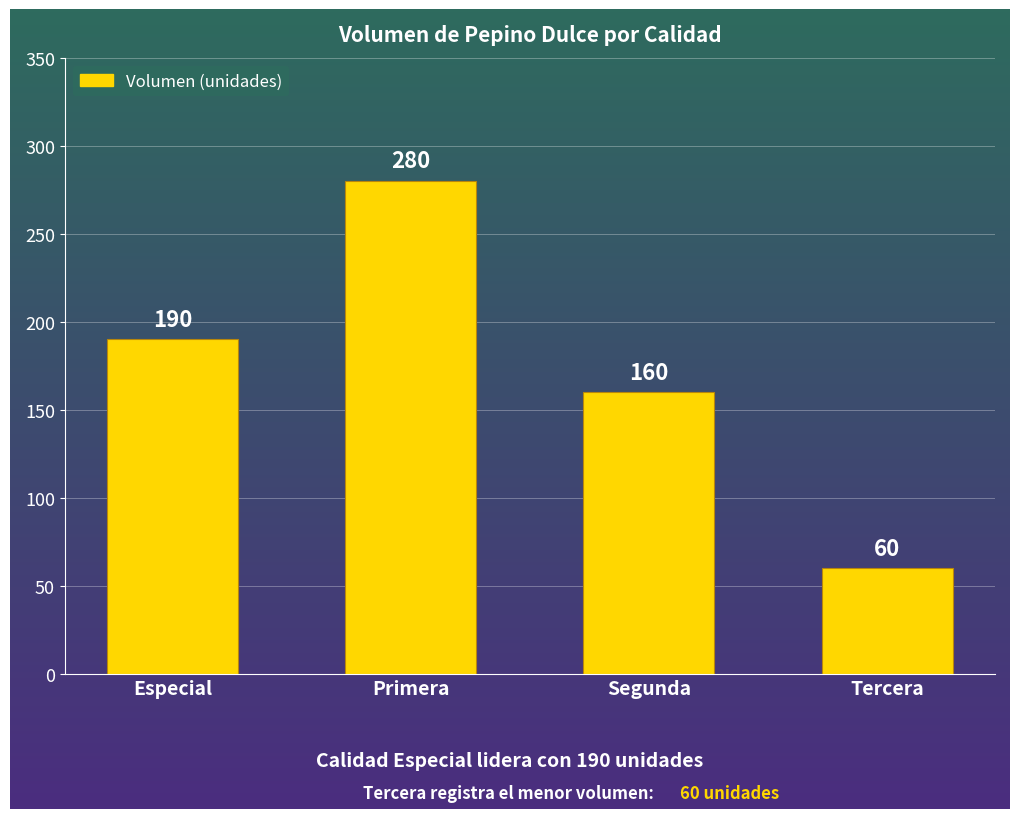

Does the chart contain stacked bars?

No